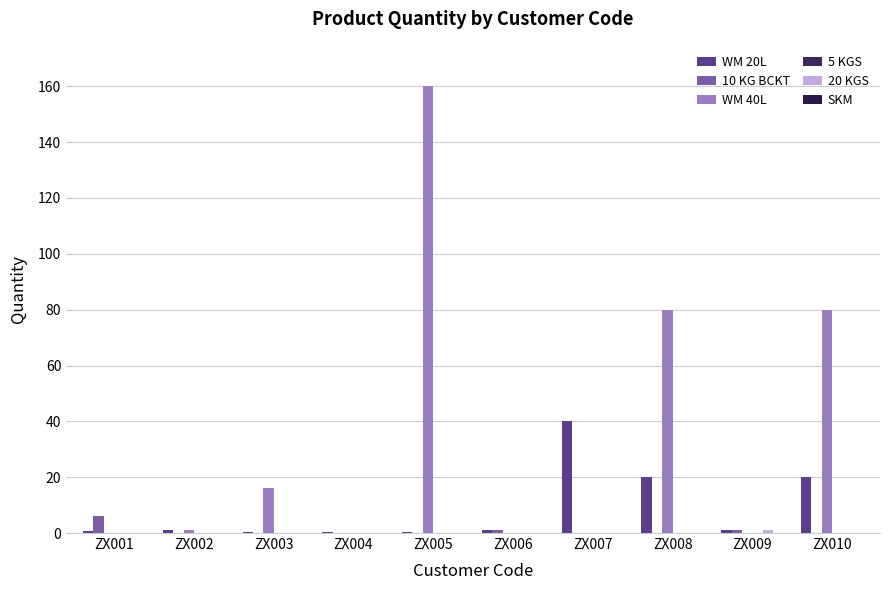

Count the number of categories in the chart.

10